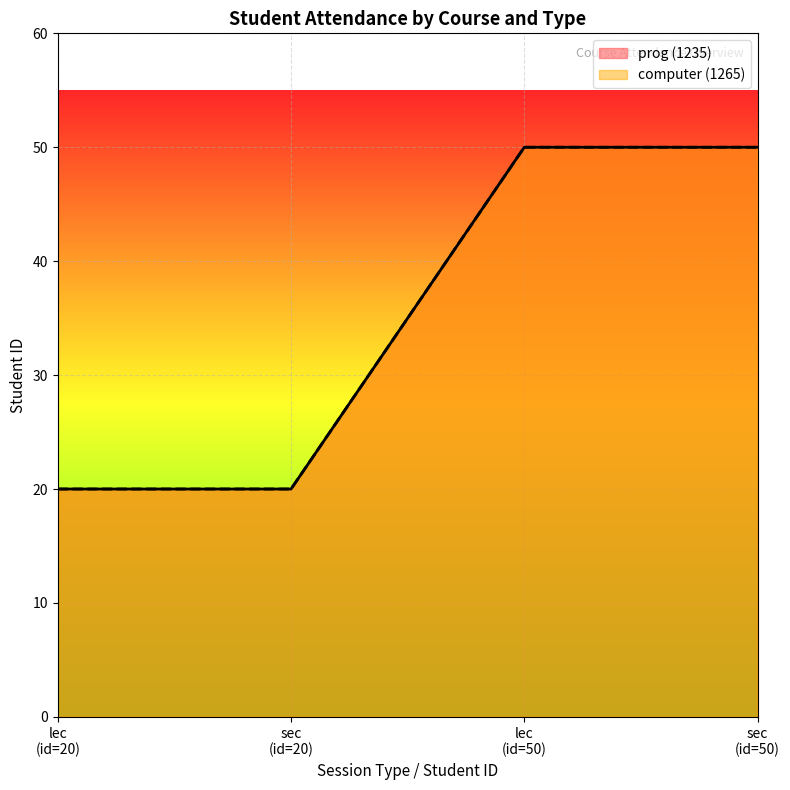

At which category does the chart reach its peak across all series?

lec (id=50)